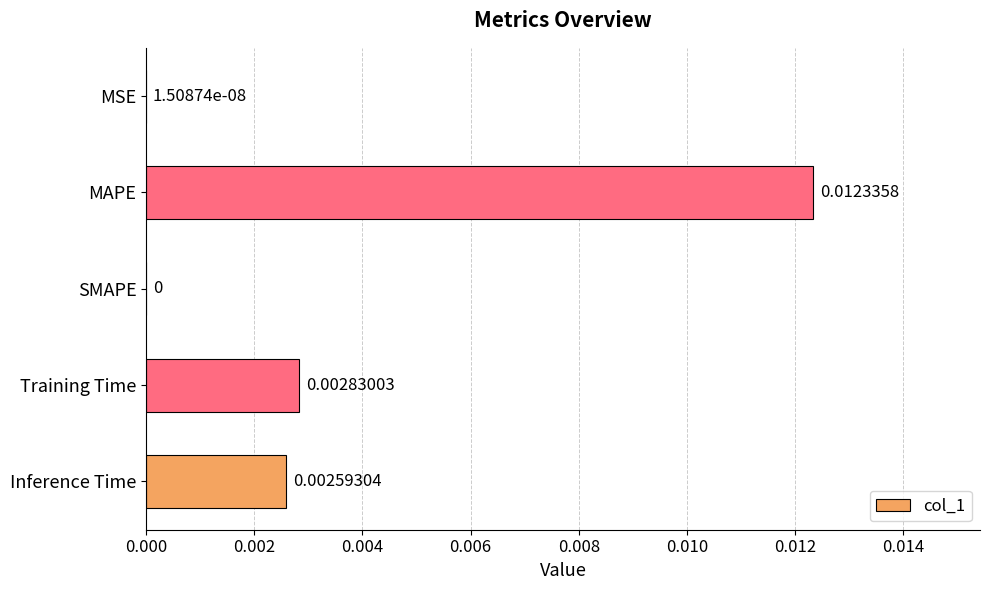

At which category does the chart reach its peak across all series?

MAPE